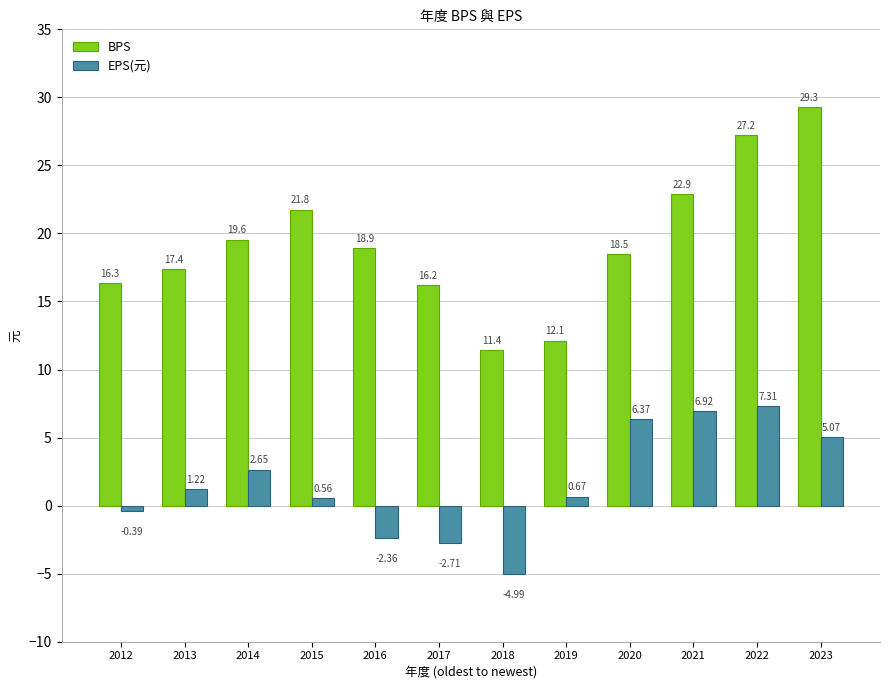

Which series has the largest range (max minus min)?

BPS